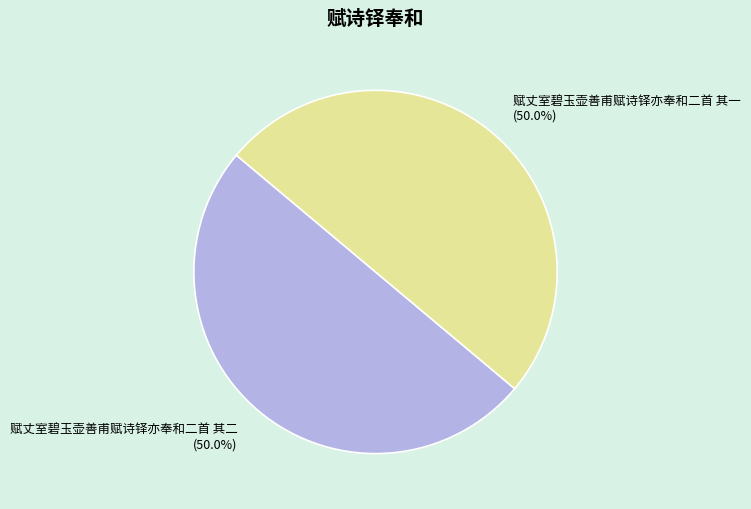

What is the ratio of the value at 赋丈室碧玉壶善甫赋诗铎亦奉和二首 其二 to the value at 赋丈室碧玉壶善甫赋诗铎亦奉和二首 其一?

1.0